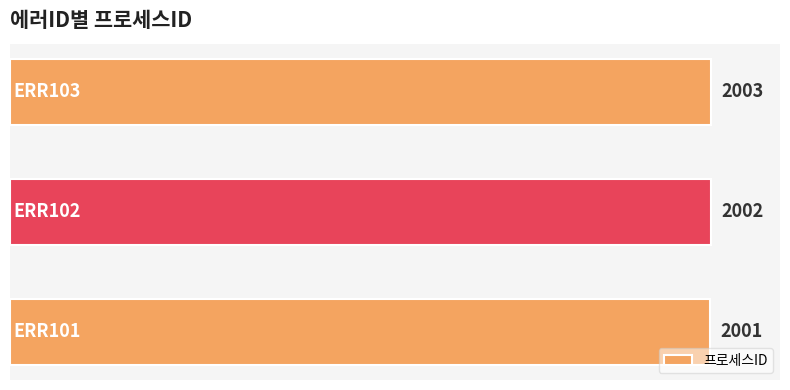

What is the average value?

2002